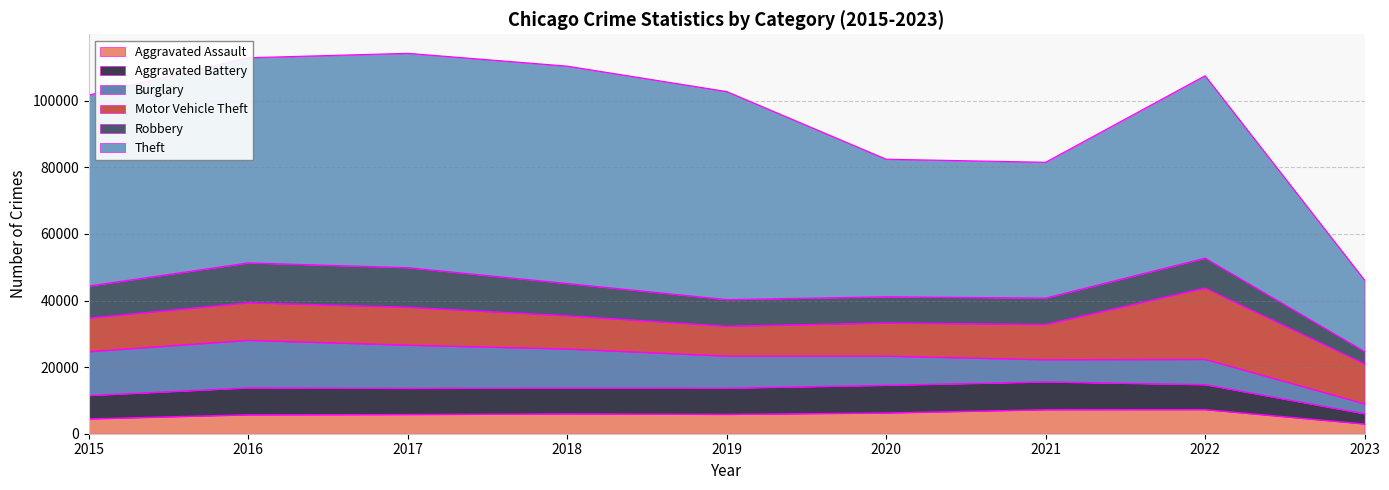

The Motor Vehicle Theft series shows 11380 at 2017. True or false?

True